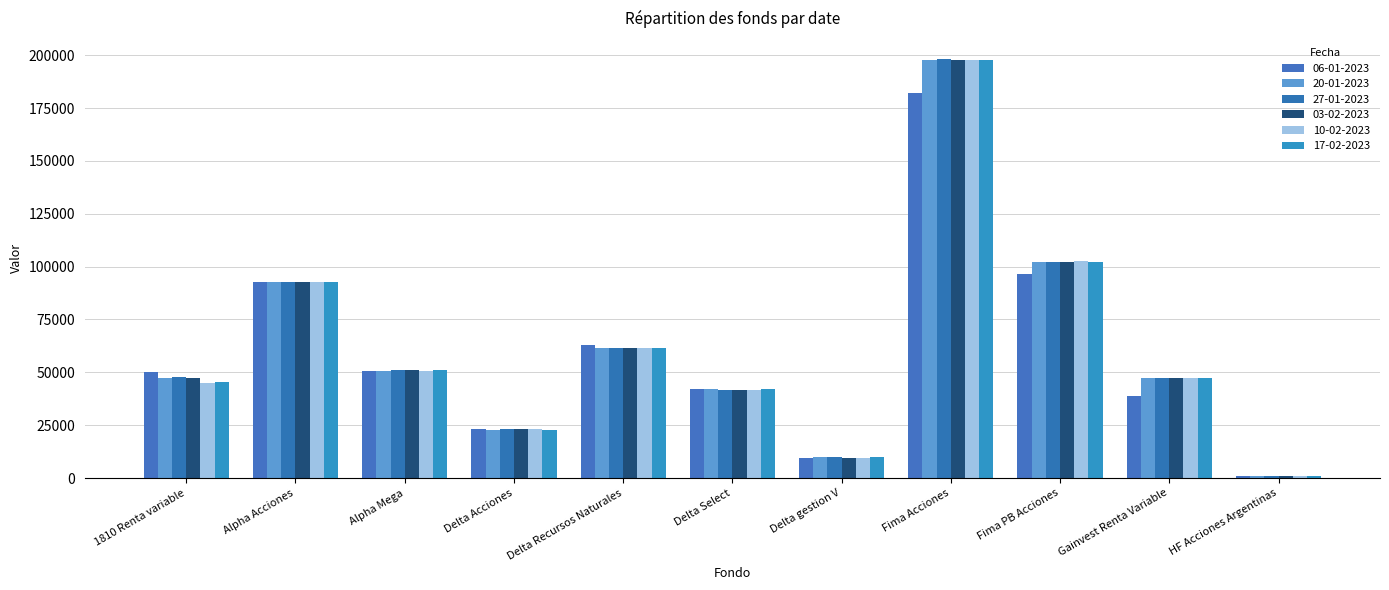

Between Delta Recursos Naturales and Delta Select, which is larger?

Delta Recursos Naturales